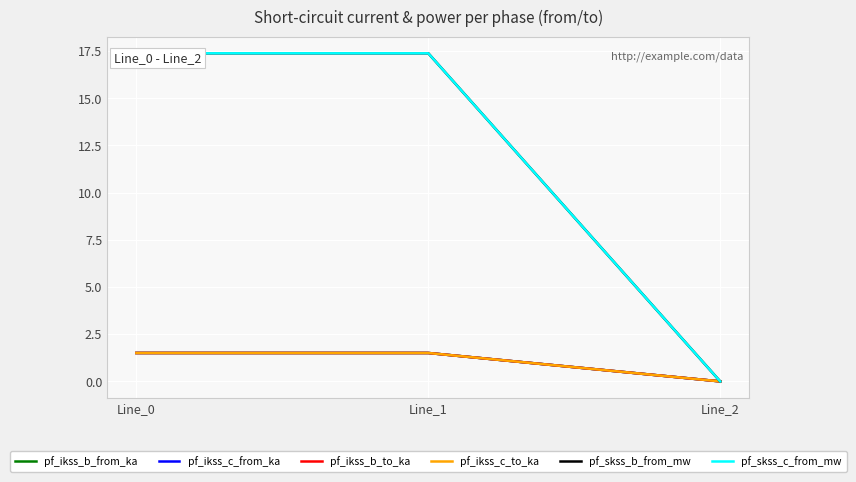

Is this an area chart (filled region under the line)?

No